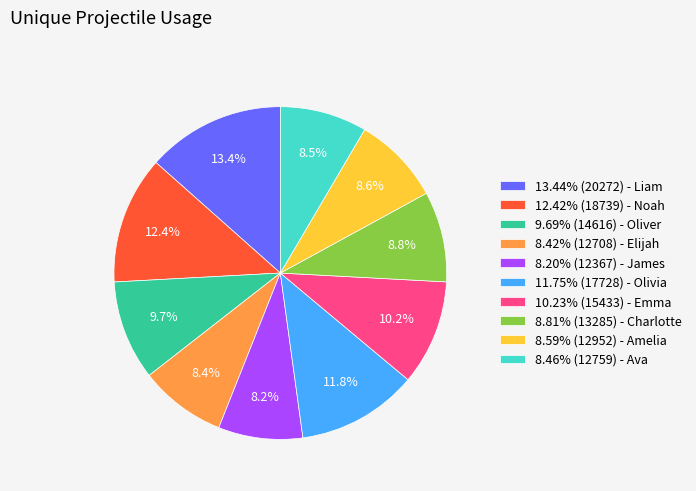

Does 13.44% (20272) - Liam represent more than half of the total?

No